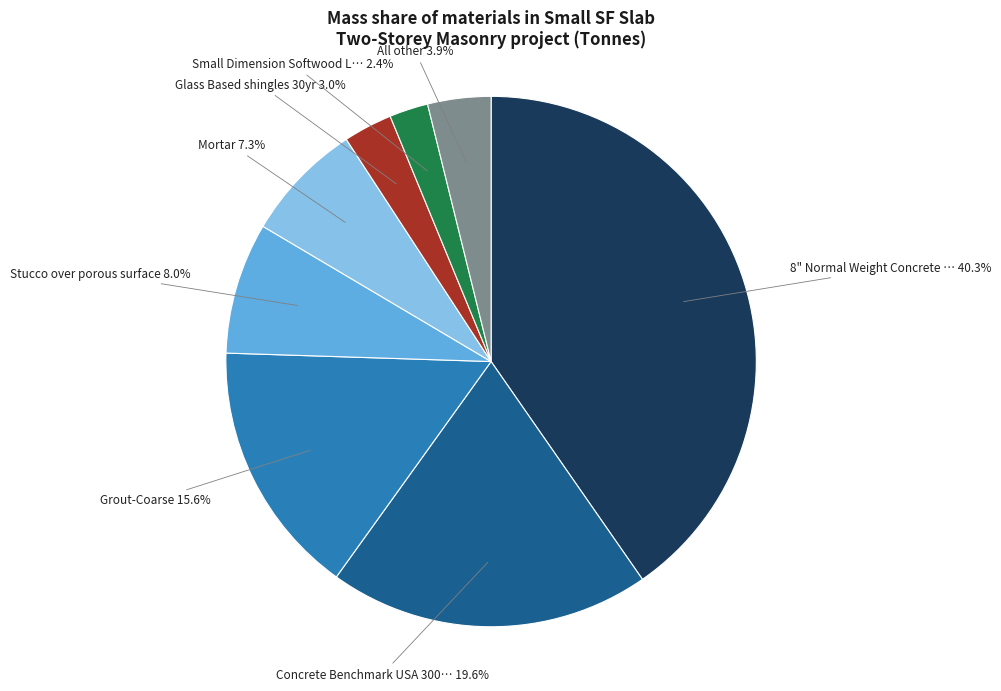

Does any single category account for the majority?

No